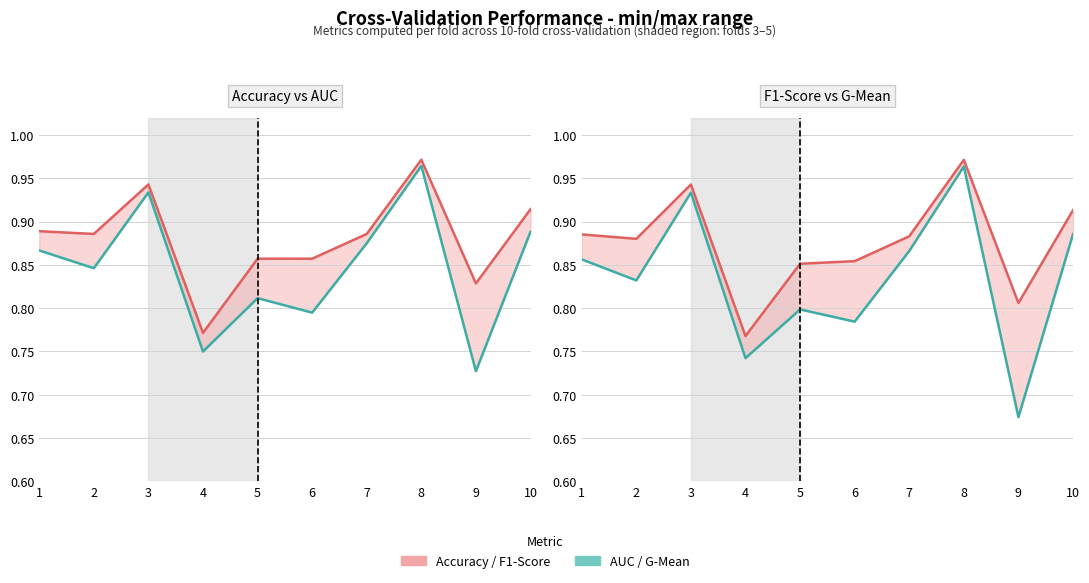

The accuracy_line series shows 1.4 at 6. True or false?

False